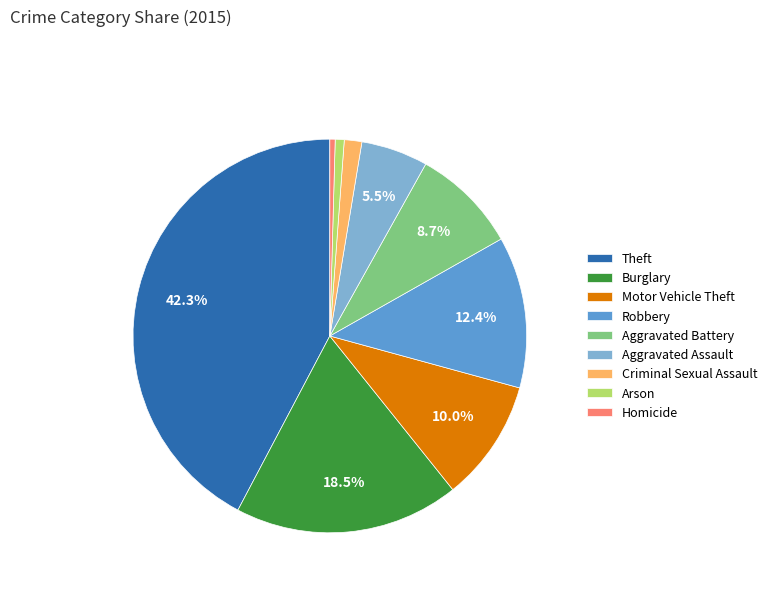

Do Aggravated Battery and Burglary together represent more than half of the pie?

No